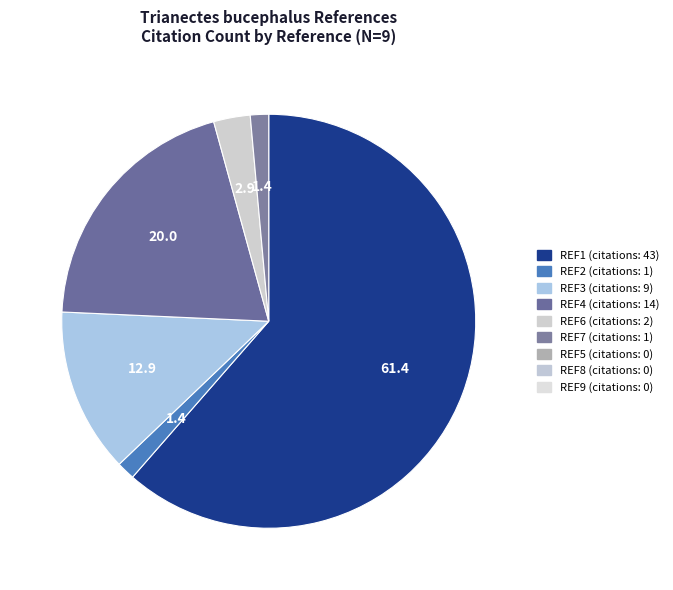

How many slices are in this pie chart?

6